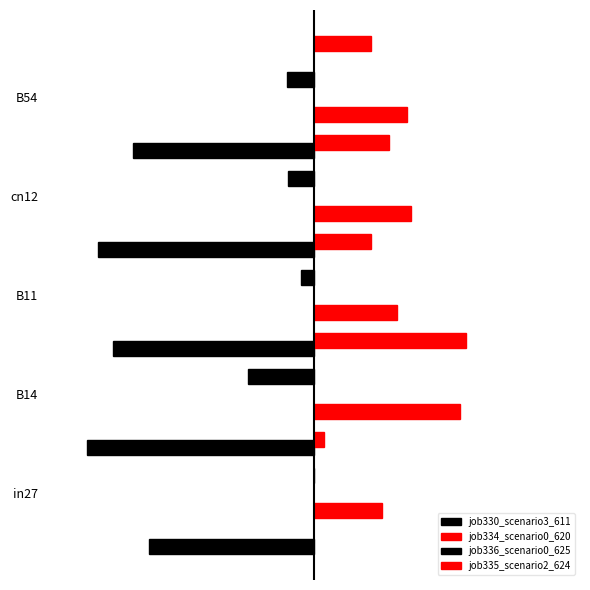

At 3, list the series in order from smallest to largest.

job330_scenario3_611, job336_scenario0_625, job335_scenario2_624, job334_scenario0_620